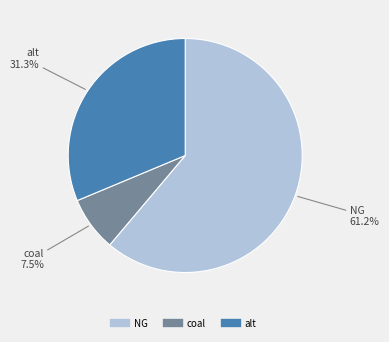

To the nearest percent, what is the difference between the largest and smallest slice percentages?

54%